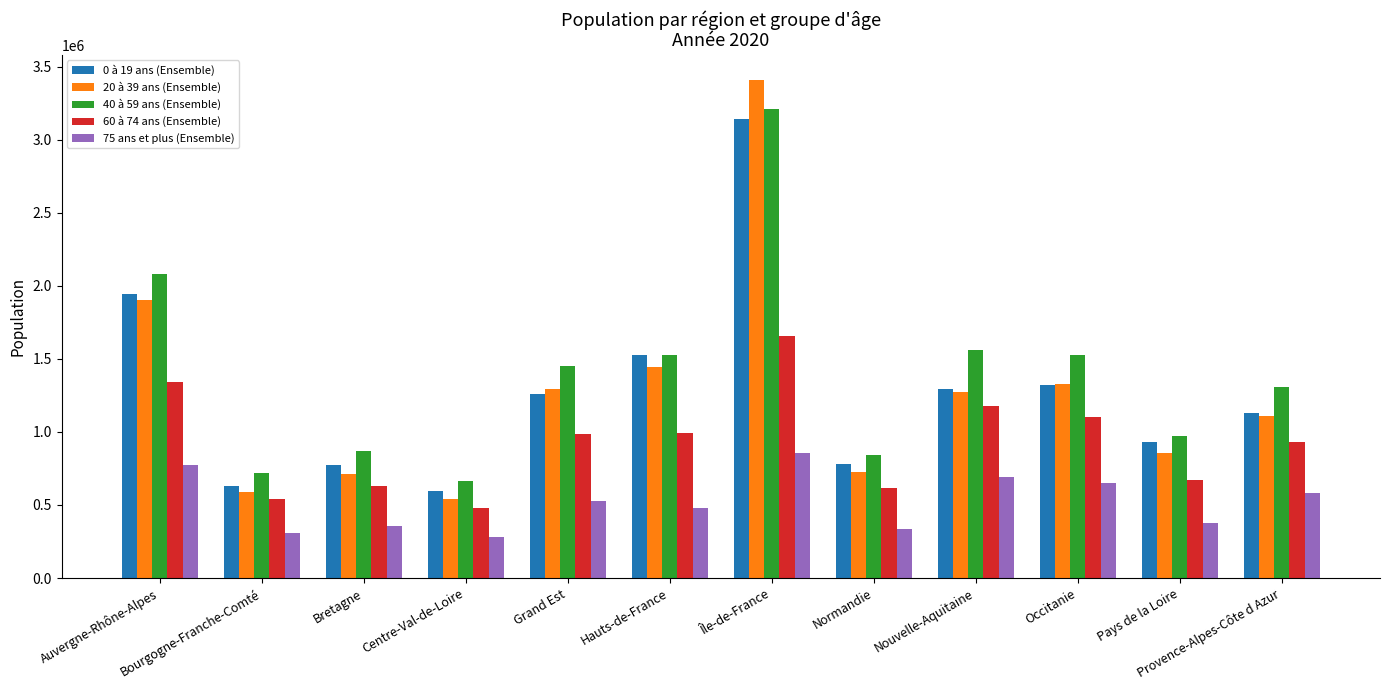

What is the value of the 40 à 59 ans (Ensemble) bar at the 6th from the left?

1522690